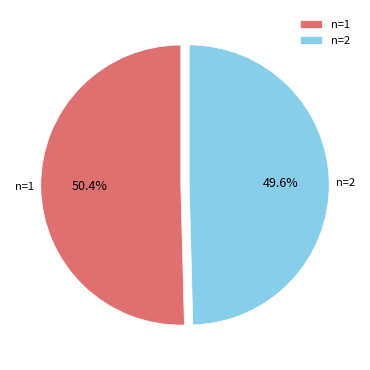

Which has a higher value, n=2 or n=1?

n=1